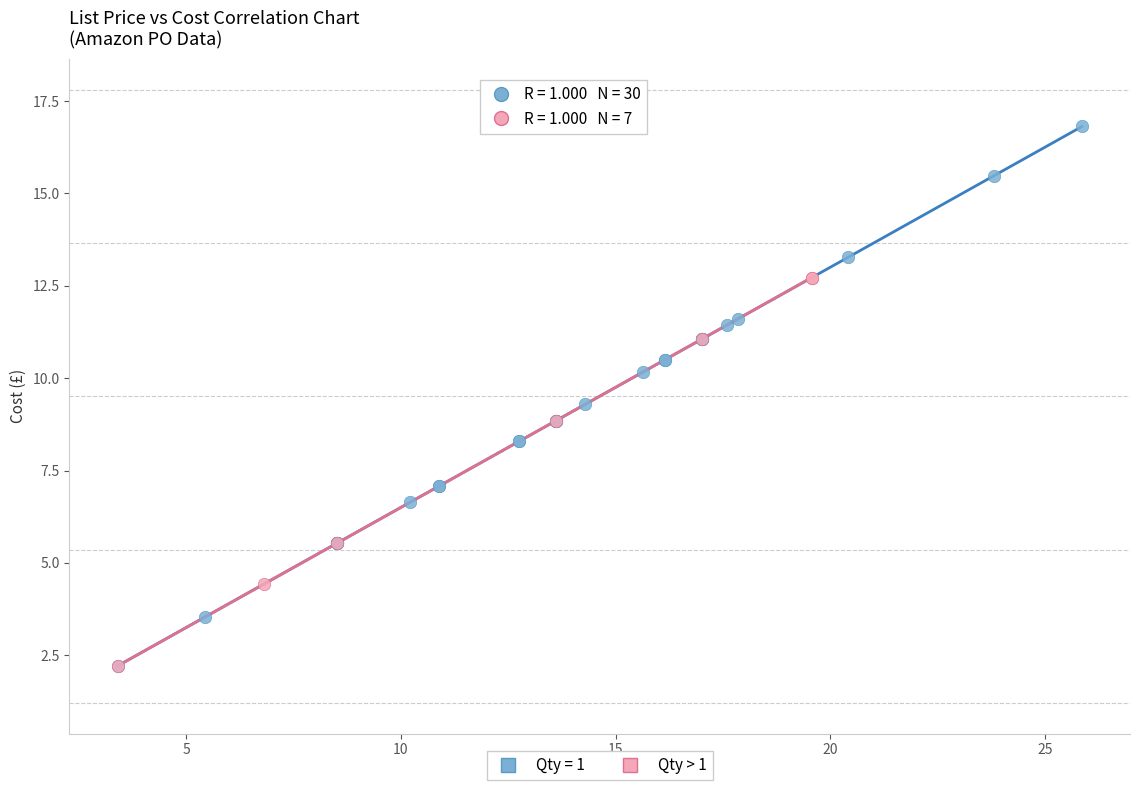

Which series reaches the maximum Y coordinate?

Qty = 1